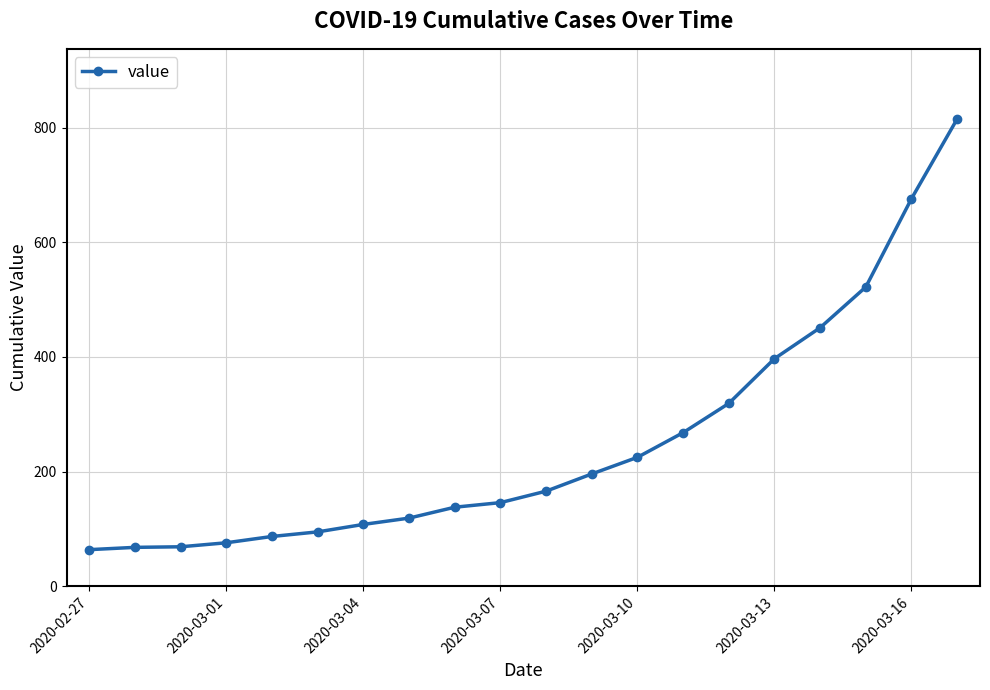

What is the smallest value displayed?

64